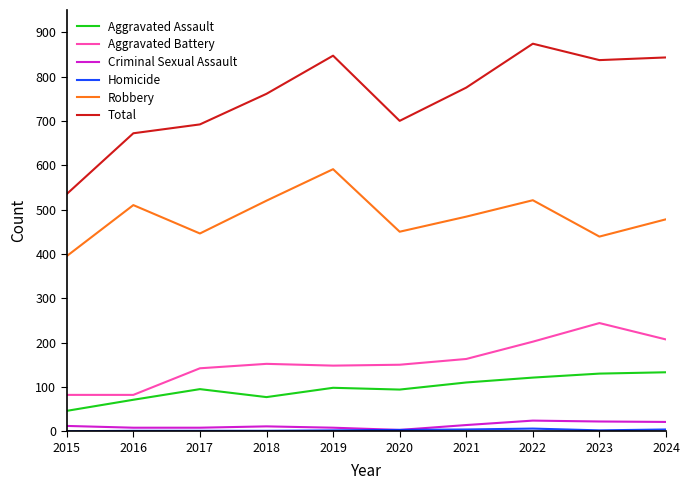

Which series has the widest spread of values?

Total